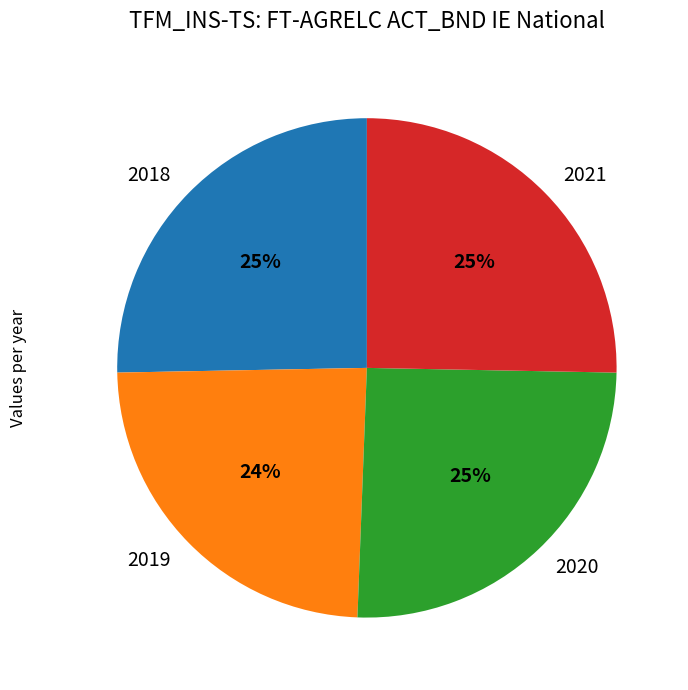

Combined, do 2018 and 2019 account for over 50%?

No